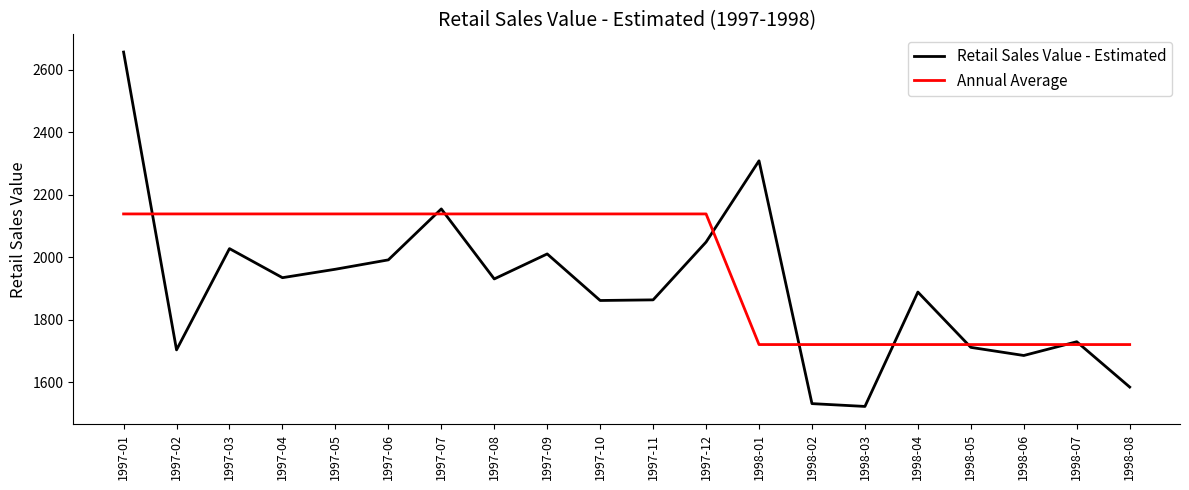

Which series changed the most between 1998-01 and 1998-03?

Retail Sales Value - Estimated